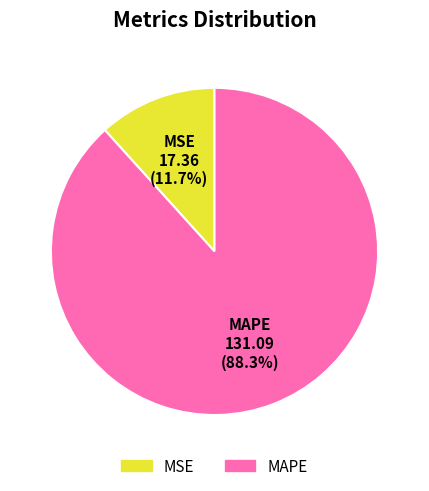

What is the smallest slice in the pie chart?

MSE